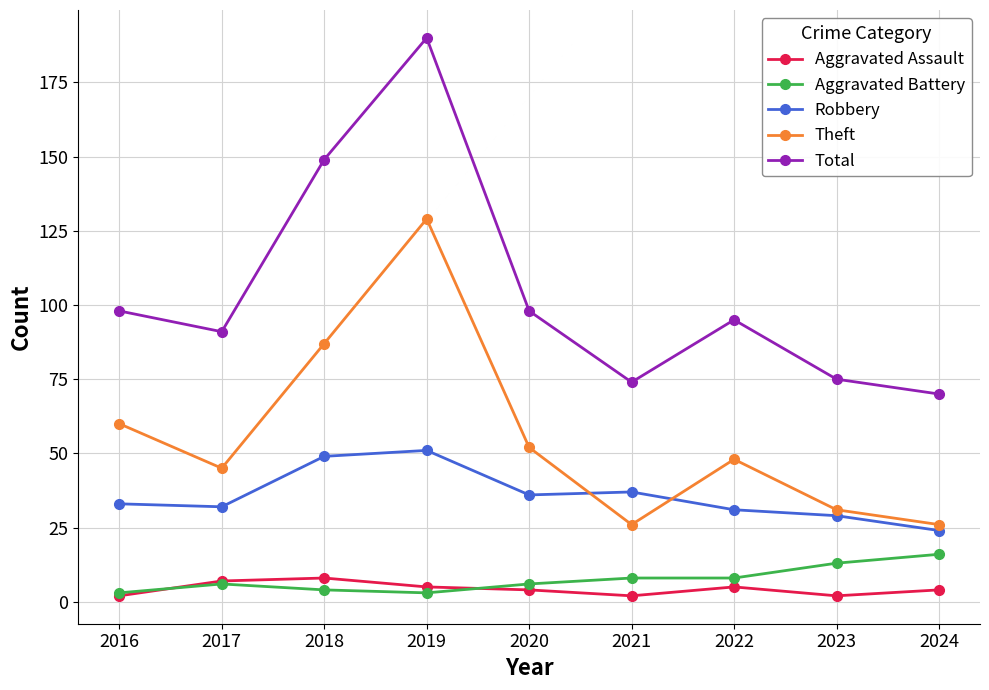

What is the value of the Aggravated Assault point at the 4th from the left?

5